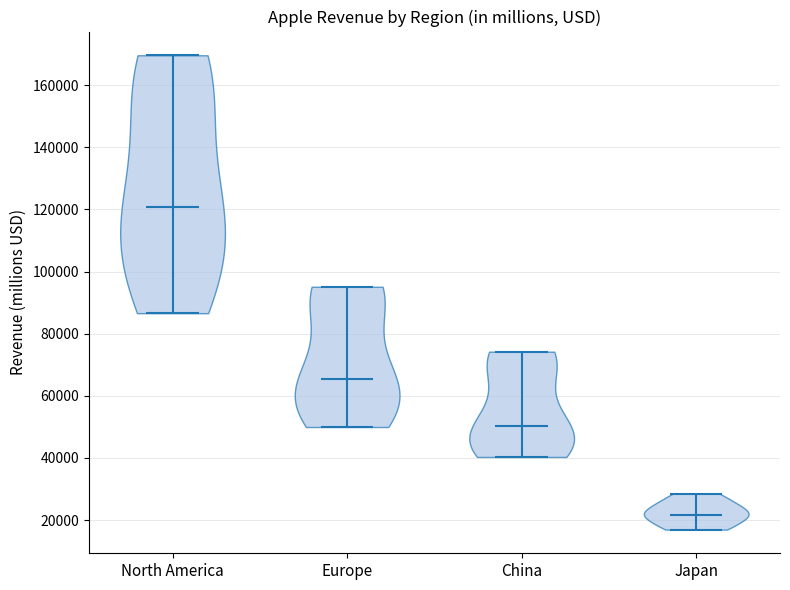

Which violin has the highest median line?

North America